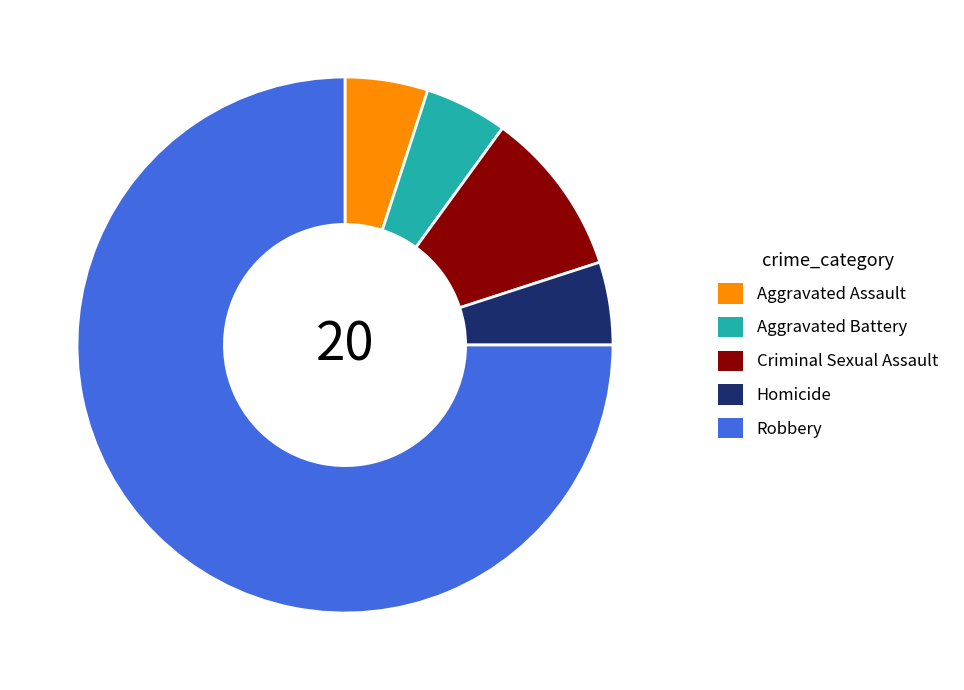

The Robbery slice represents 84% of the pie. True or false?

False